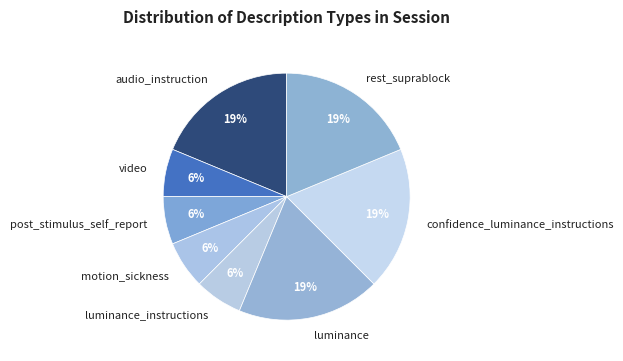

Is the sum of rest_suprablock and post_stimulus_self_report greater than half?

No